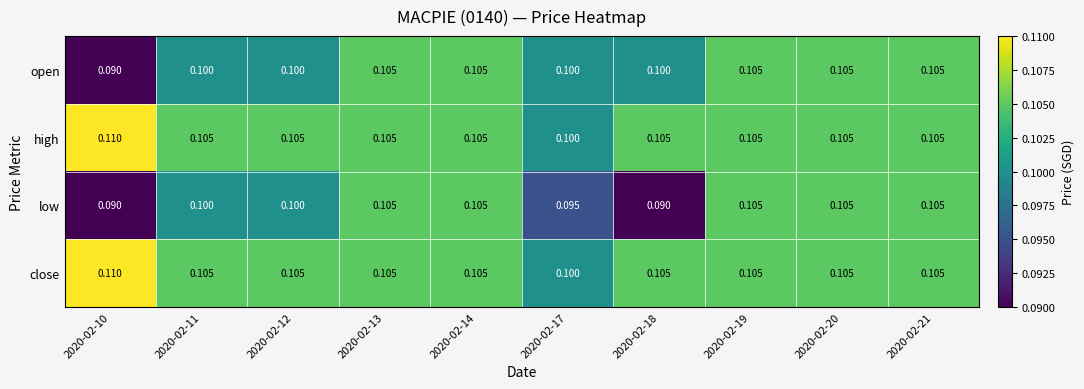

Is the value of open at 2020-02-19 greater than the value of close at 2020-02-17?

Yes